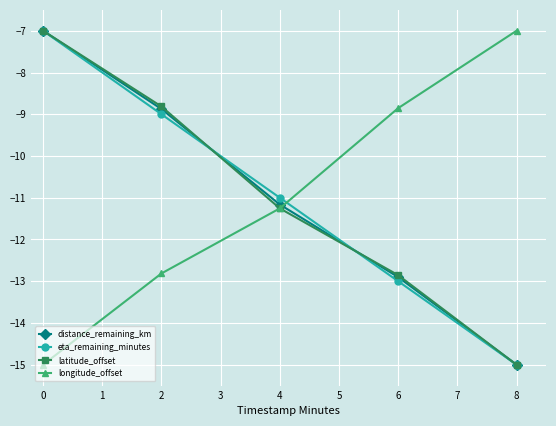

At which category is the sum across all series the highest?

0